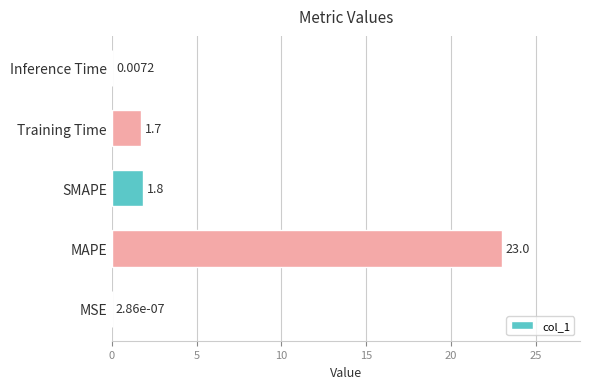

At which label is the value closest to 11?

SMAPE